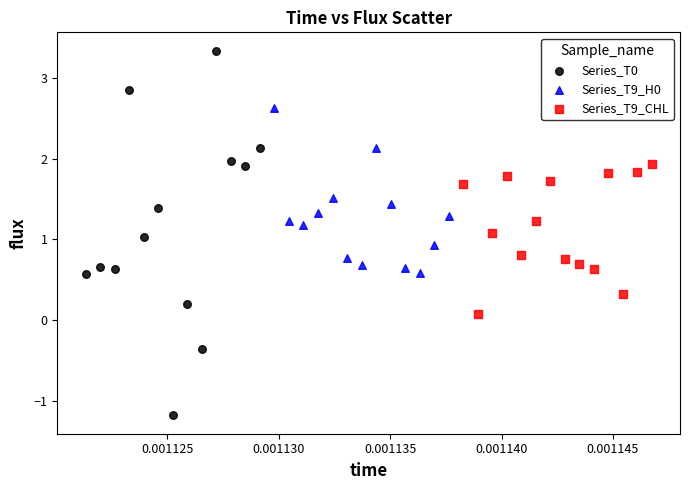

Which series reaches the maximum Y coordinate?

Series_T0